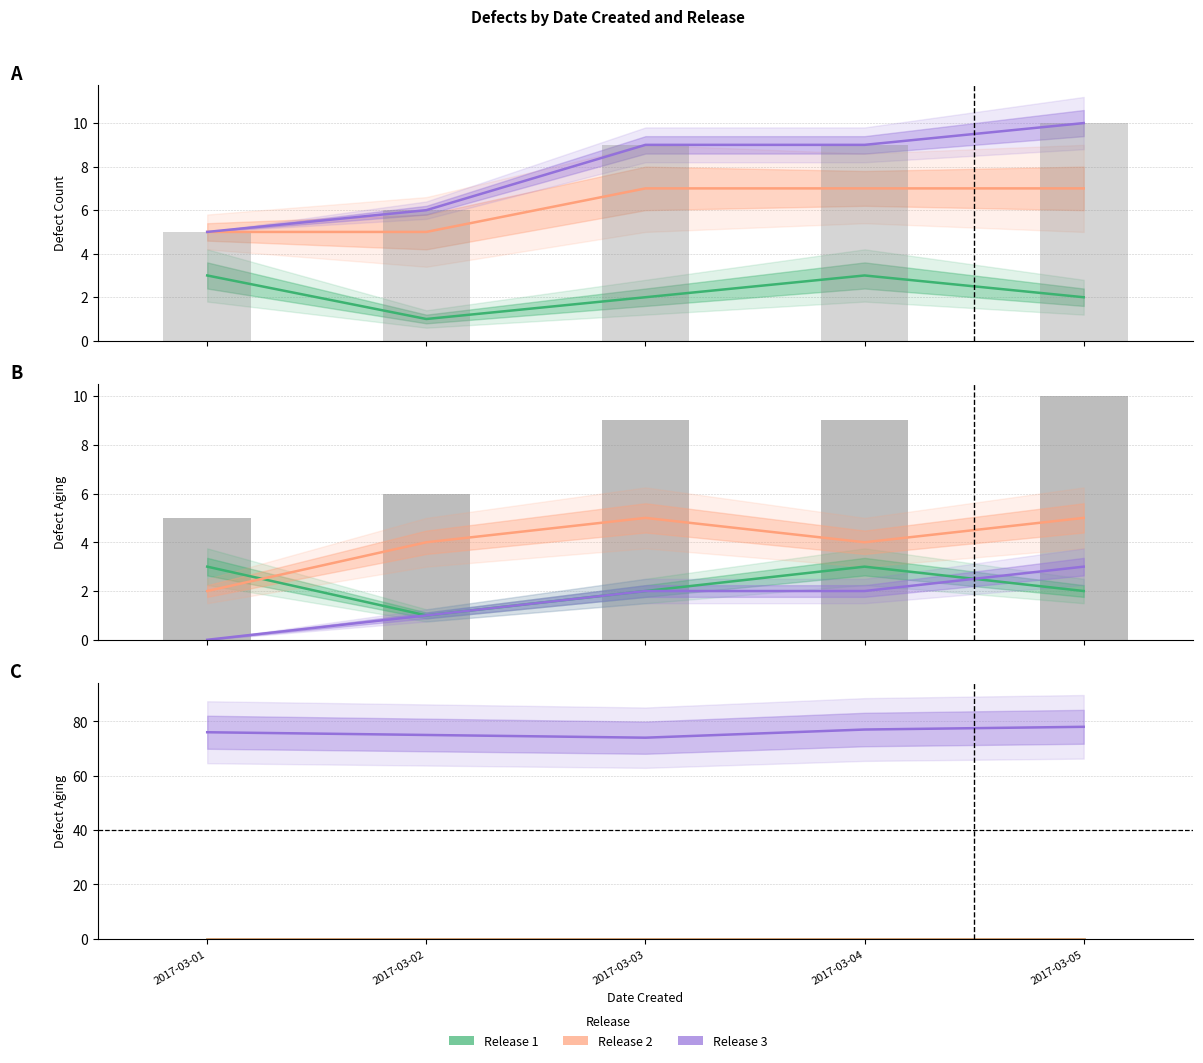

True or false: Release 1 has a value of 0 at 2017-03-05.

True